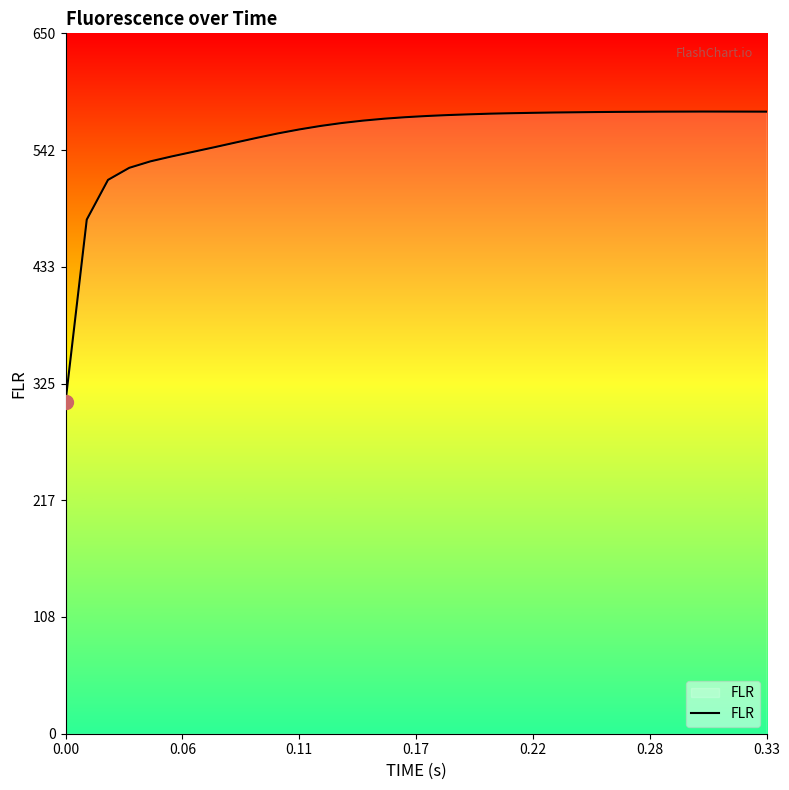

What is the difference between the maximum and minimum values?

269.2